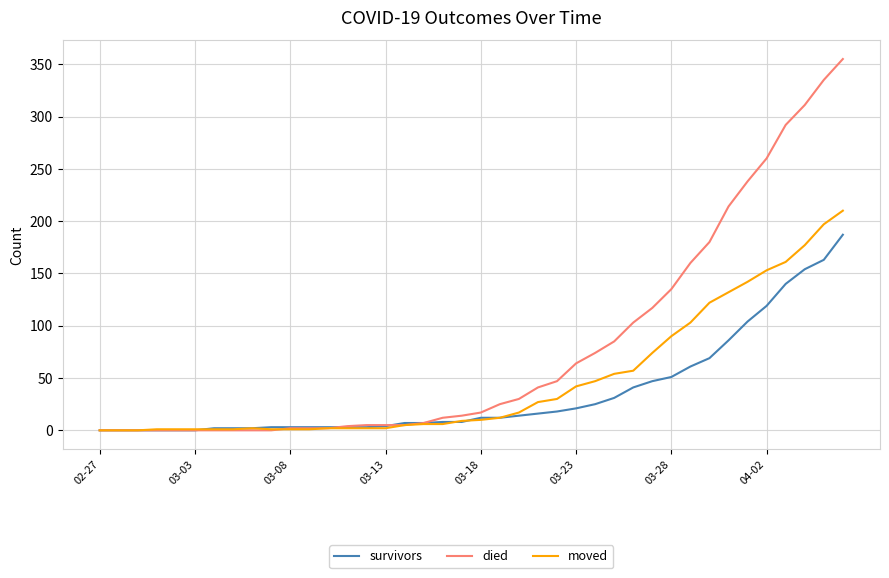

At how many categories does at least one series exceed 122?

10